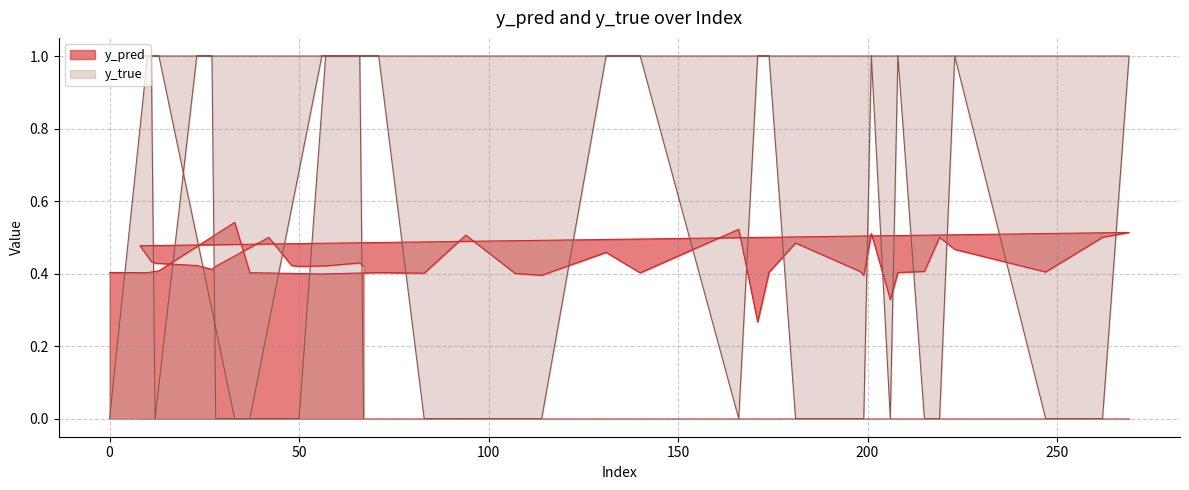

True or false: y_true and y_pred intersect in this chart.

True